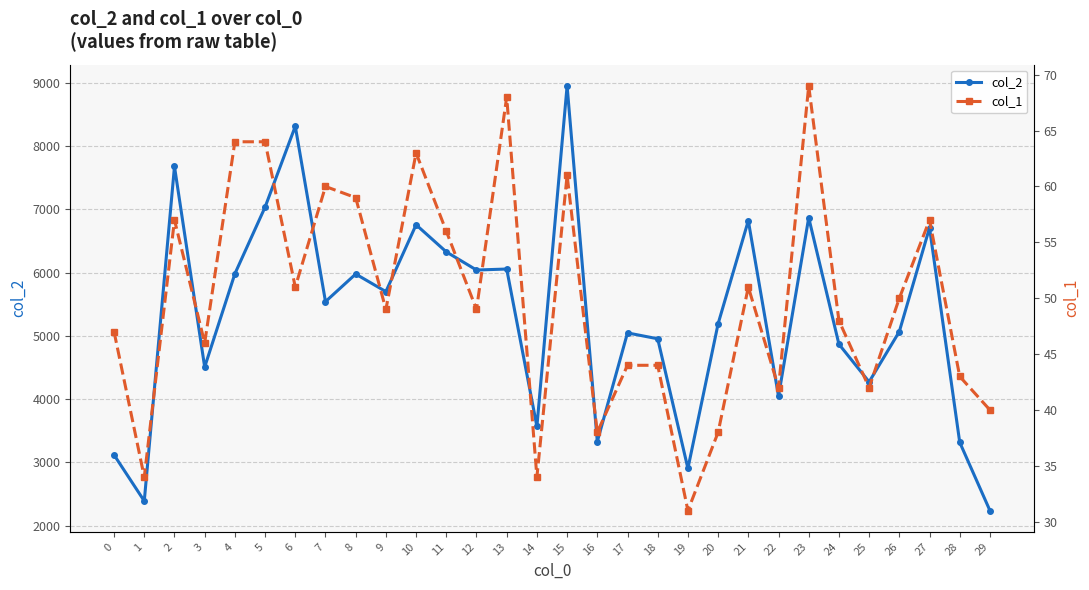

At 17, list the series in order from smallest to largest.

col_1, col_2